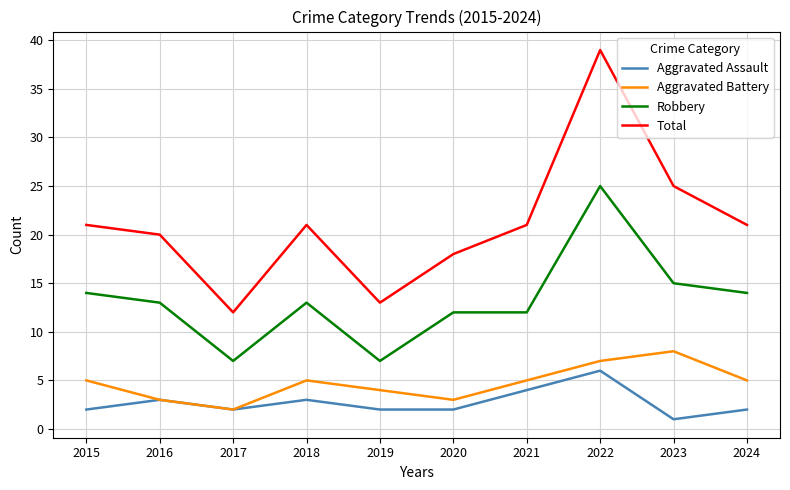

Is the value of Total at 2016 greater than the value of Robbery at 2022?

No